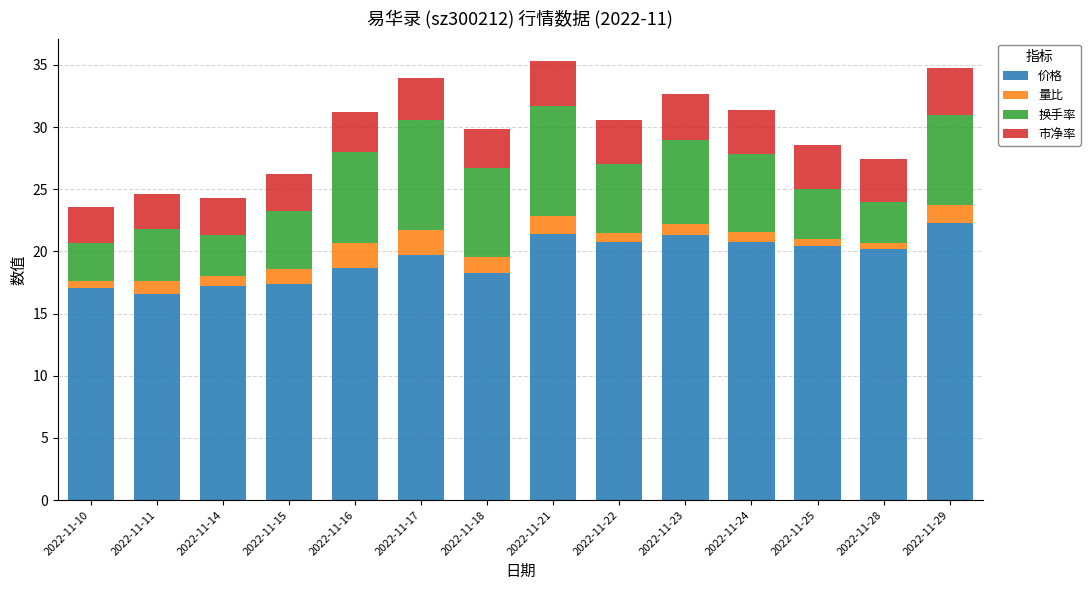

The value of 价格 at 2022-11-28 is 20.2. True or false?

True